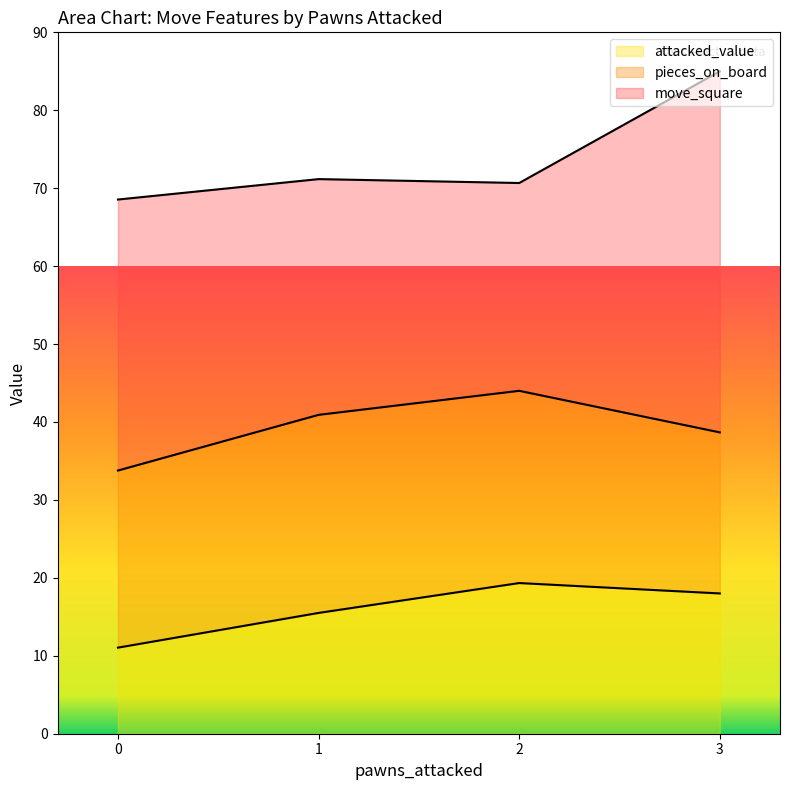

At which category is the sum across all series the highest?

3